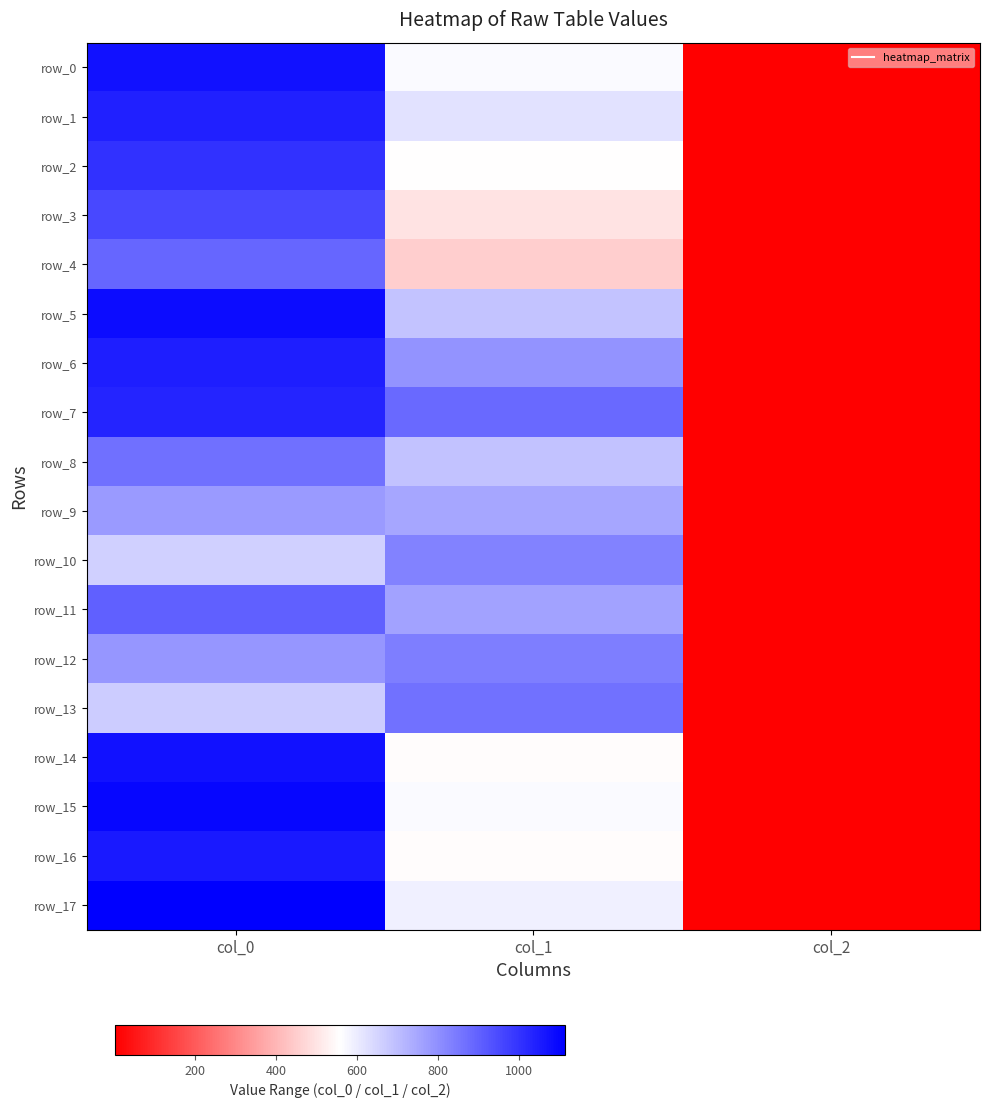

The value of row_1 at col_2 is 1.0. True or false?

False